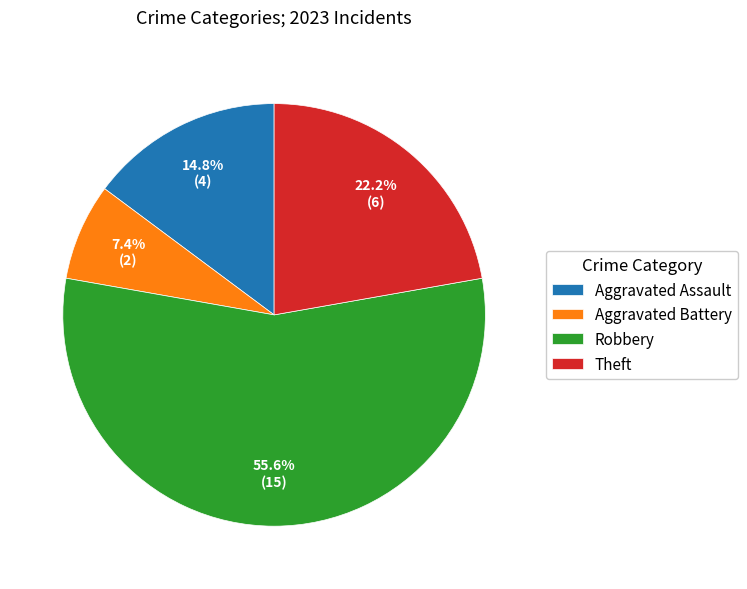

To the nearest percent, what is the difference between the Aggravated Assault and Aggravated Battery slice percentages?

7%